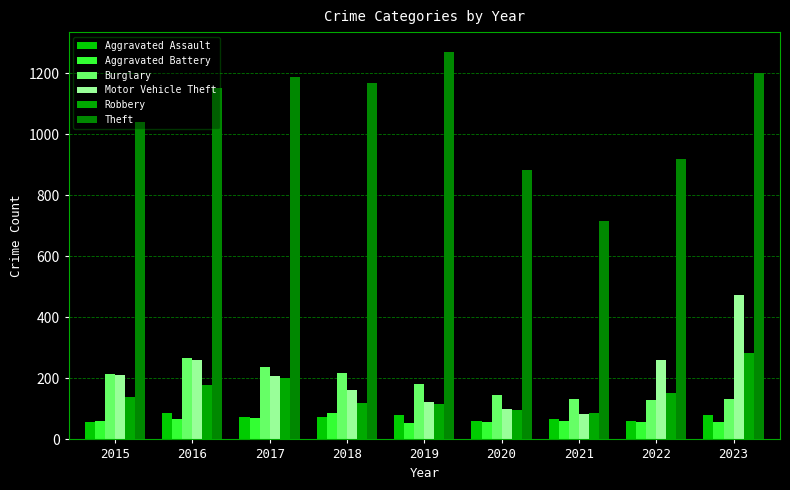

The value of Aggravated Battery at 2015 is 82. True or false?

False